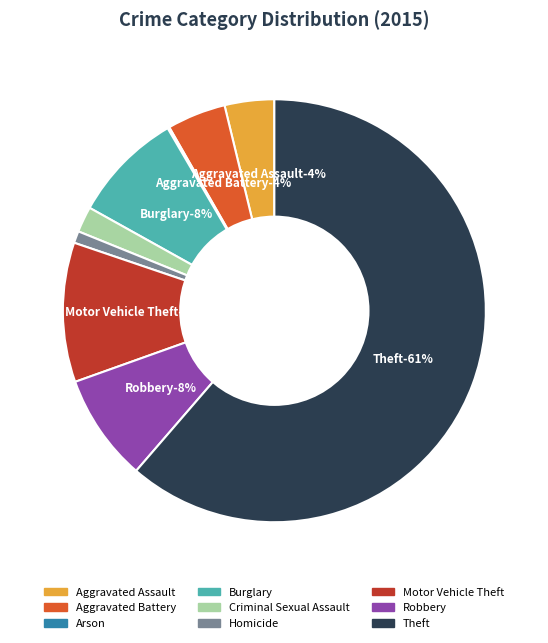

Approximately how many times larger is the value at Aggravated Assault compared to Criminal Sexual Assault?

1.9